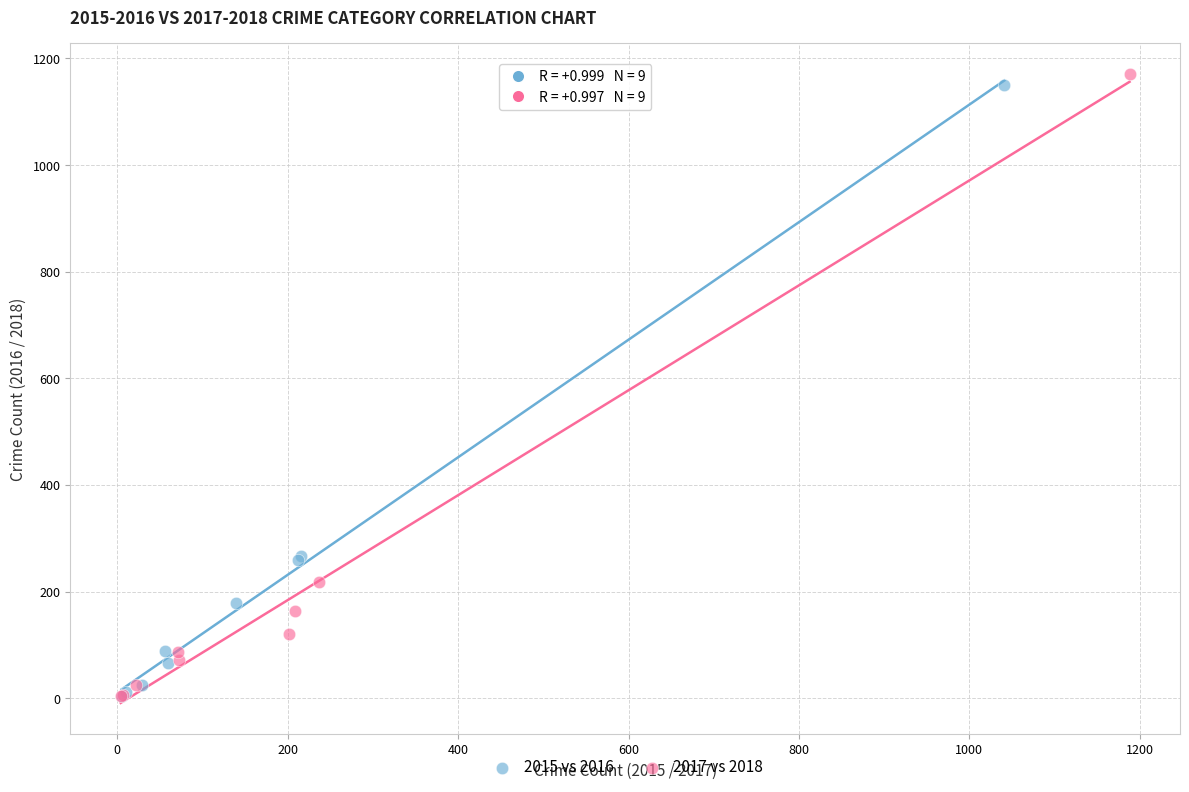

Which series has the largest Y range (max minus min)?

2017 vs 2018